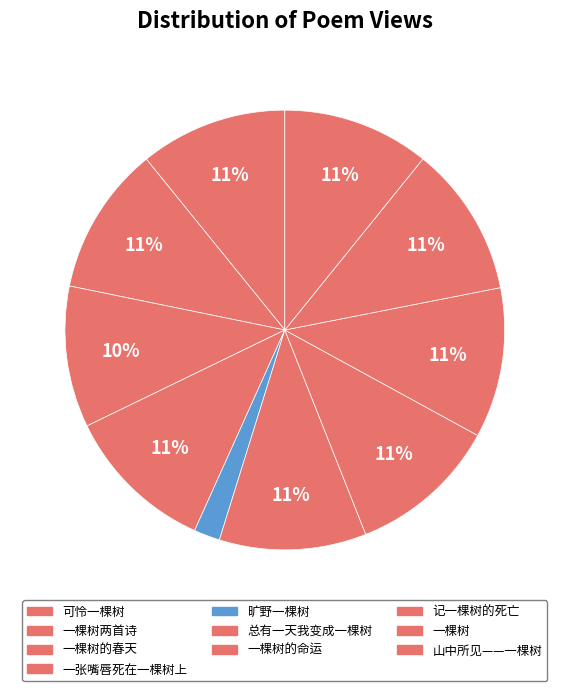

The 总有一天我变成一棵树 slice represents 1% of the pie. True or false?

False